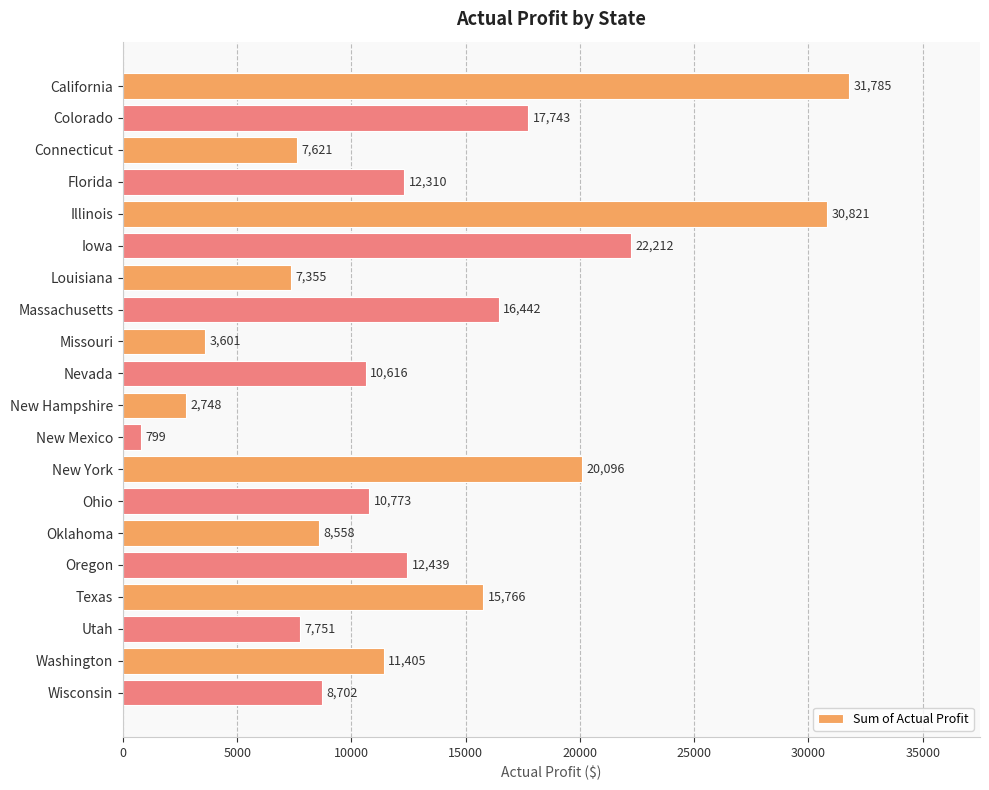

Reading top to bottom, what are all the values shown in this chart?

California=31785	Colorado=17743	Connecticut=7621	Florida=12310	Illinois=30821	Iowa=22212	Louisiana=7355	Massachusetts=16442	Missouri=3601	Nevada=10616	New Hampshire=2748	New Mexico=799	New York=20096	Ohio=10773	Oklahoma=8558	Oregon=12439	Texas=15766	Utah=7751	Washington=11405	Wisconsin=8702